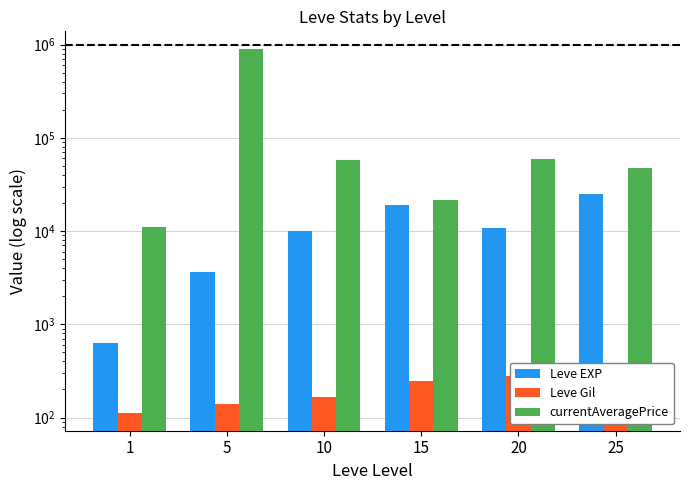

At which label does Leve EXP first exceed 10710?

15